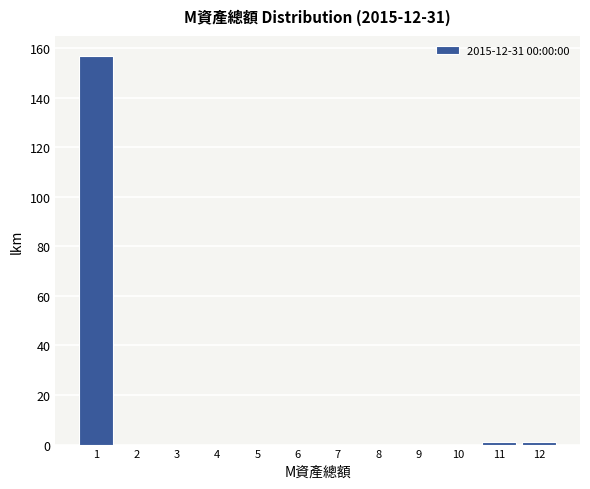

Reading left to right, transcribe all the data shown in this chart.

1=157	2=0	3=0	4=0	5=0	6=0	7=0	8=0	9=0	10=0	11=1	12=1